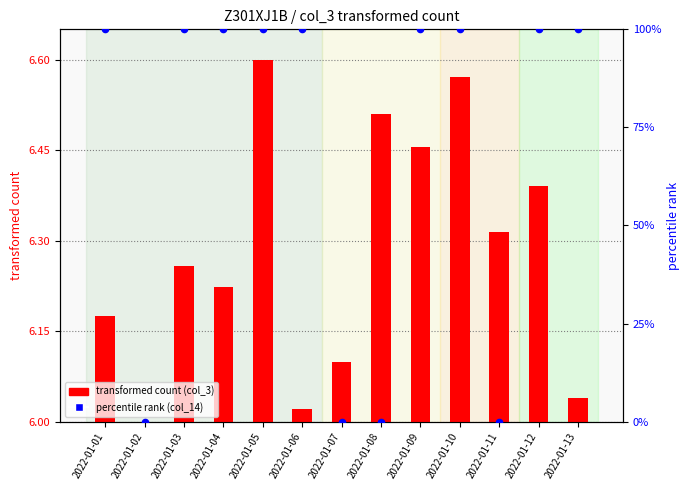

At how many categories does at least one series exceed 8?

9